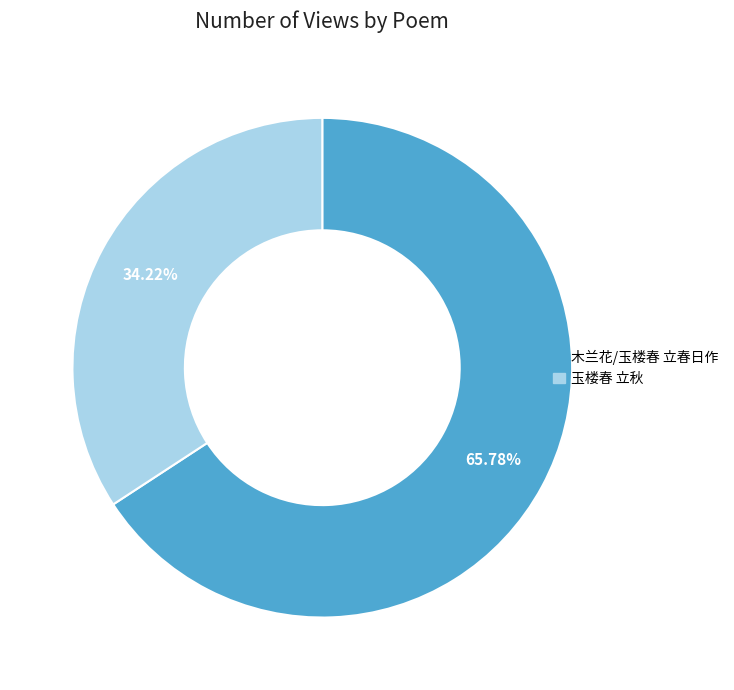

True or false: 木兰花/玉楼春 立春日作 accounts for 66% of the total.

True